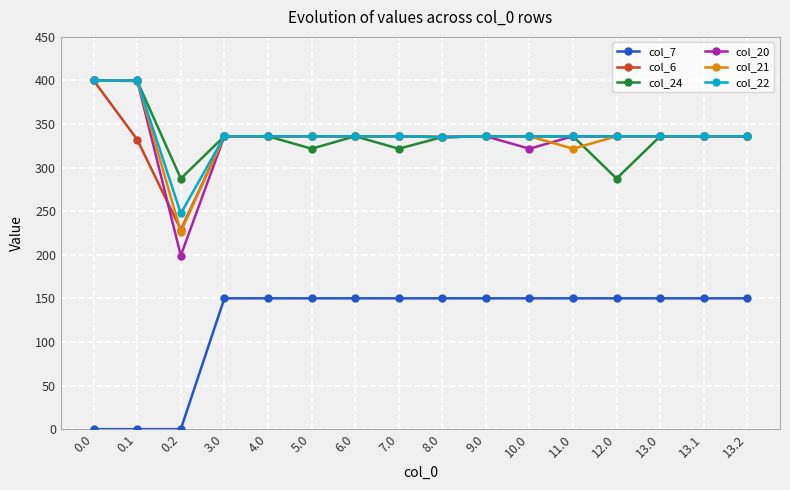

Which series has the largest range (max minus min)?

col_20